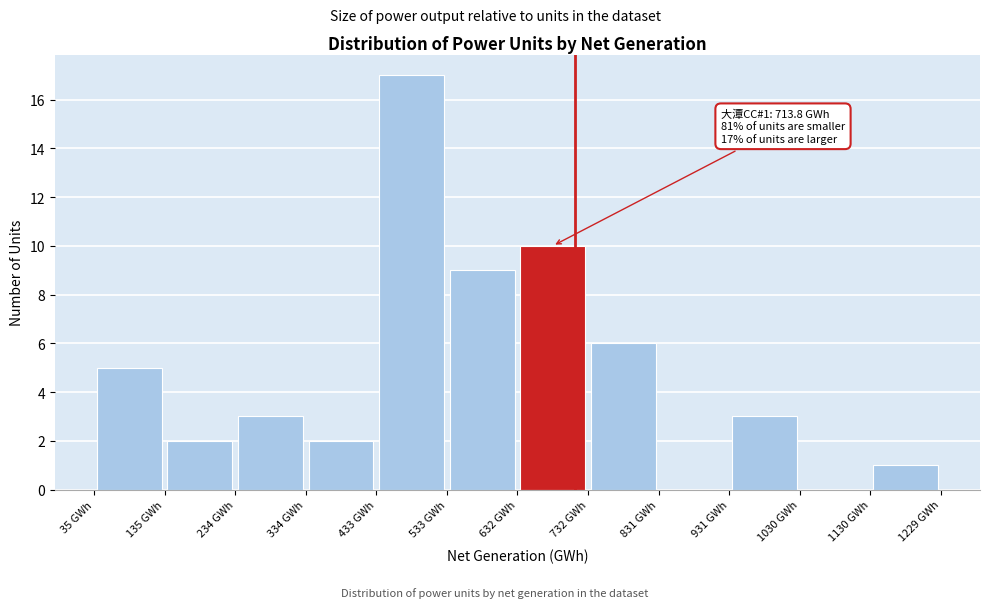

Which range on the x-axis has the tallest bar?

430 to 530